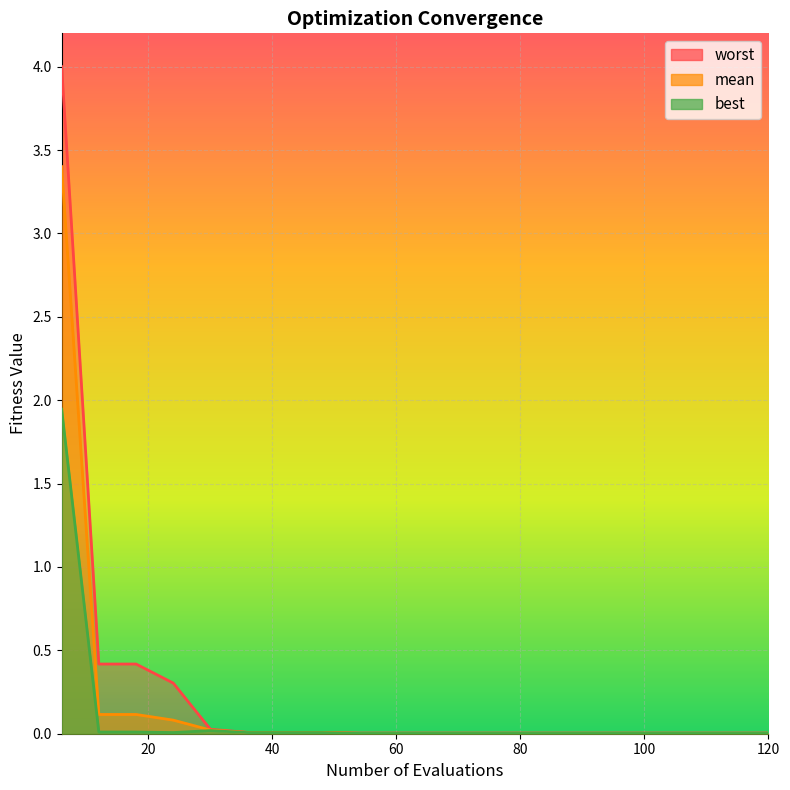

Between 42 and 102, which series saw the biggest shift?

best